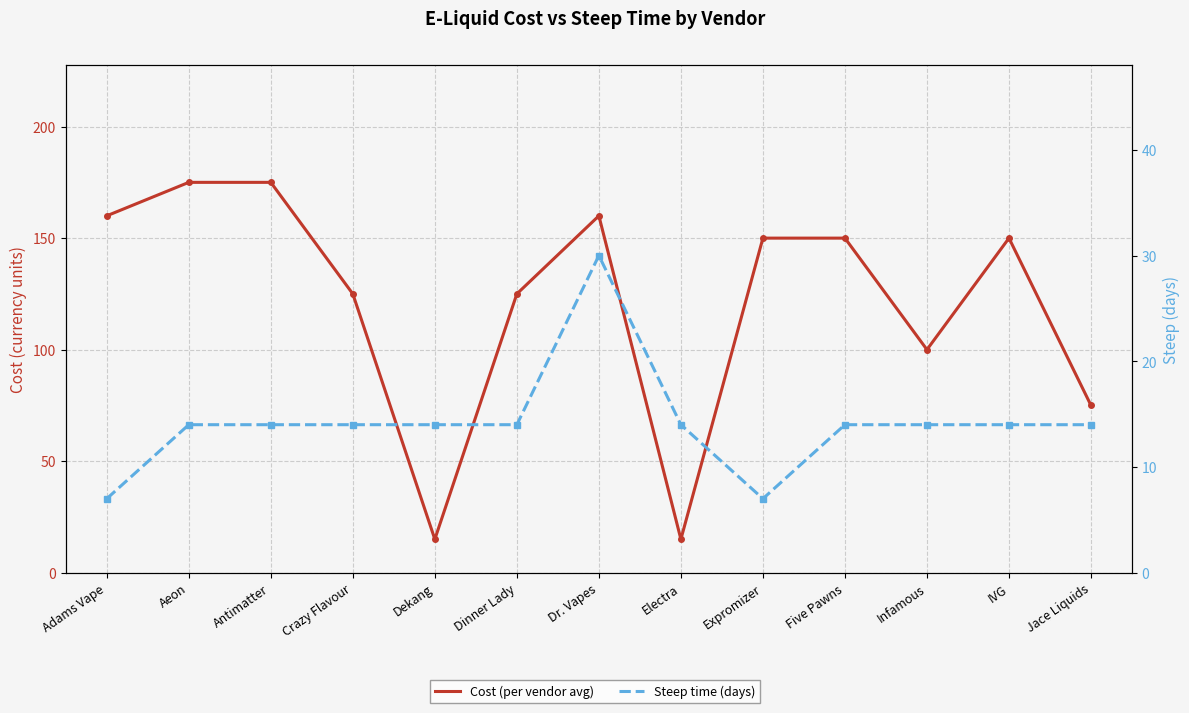

Rank the series by their average value, from highest to lowest.

Cost (per vendor avg), Steep time (days)